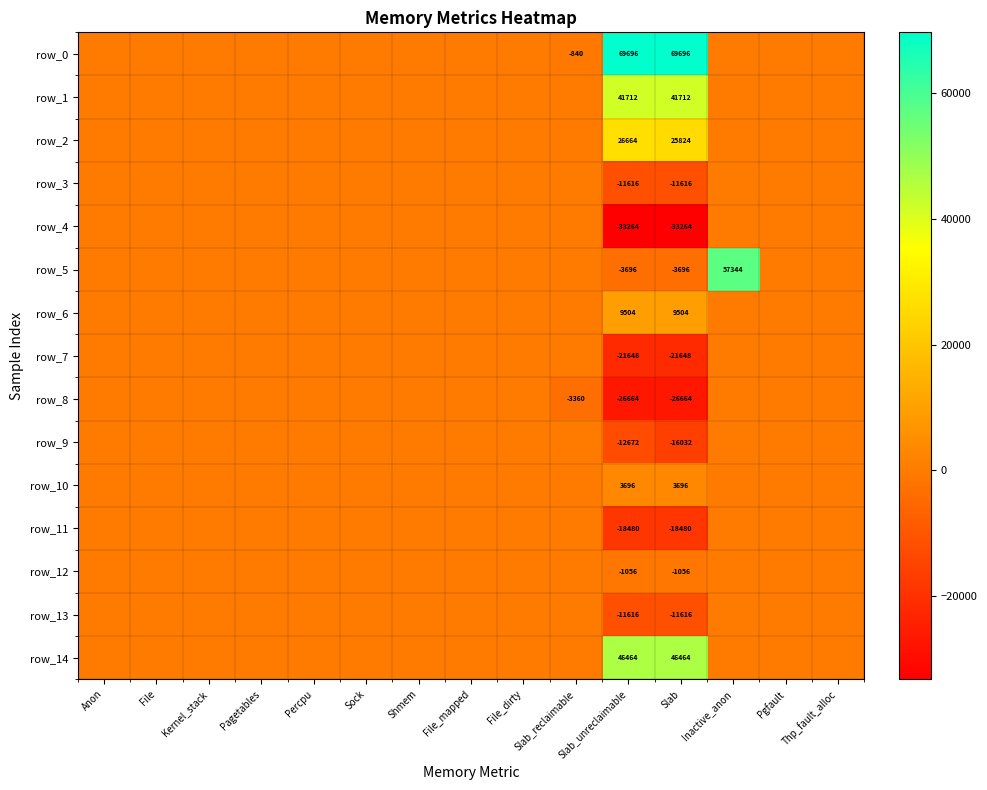

How many series are shown in this chart?

15